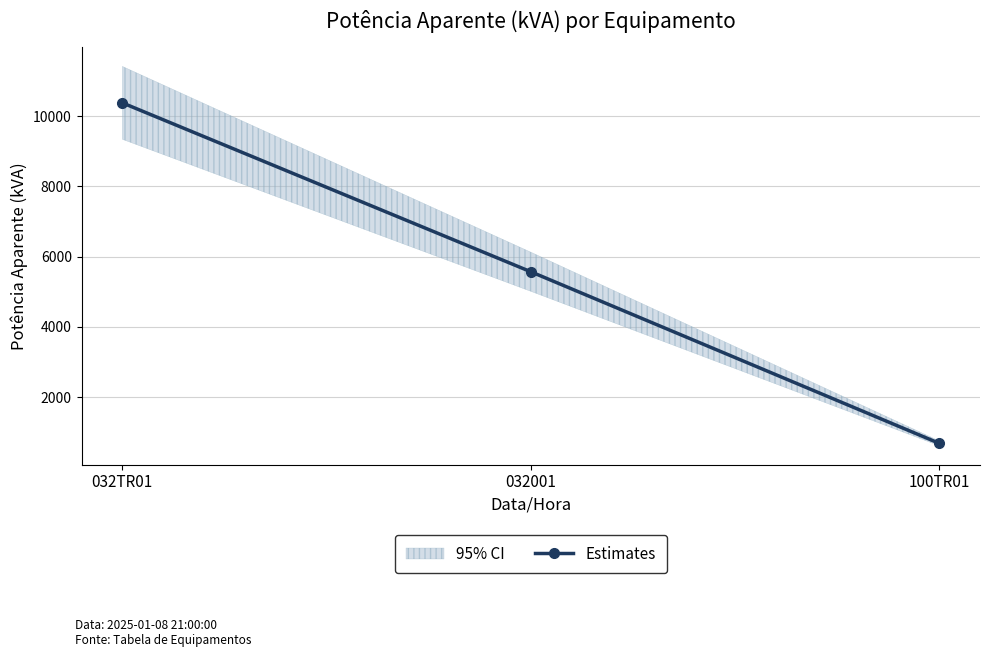

What is the difference between the values at 032TR01 and 100TR01?

9691.4